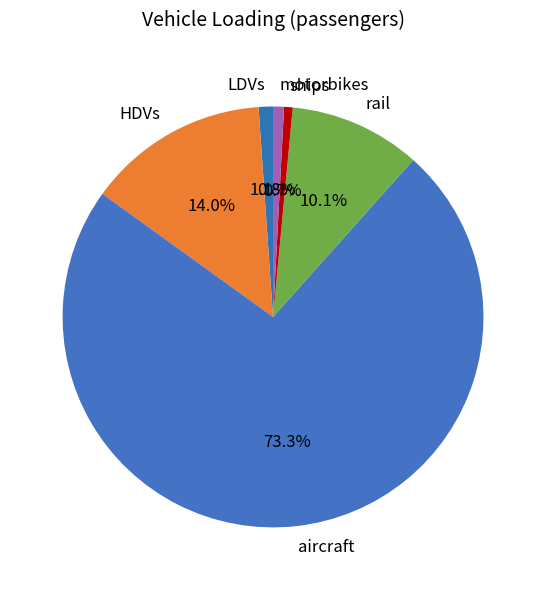

To the nearest percent, what percentage of the pie is ships?

1%